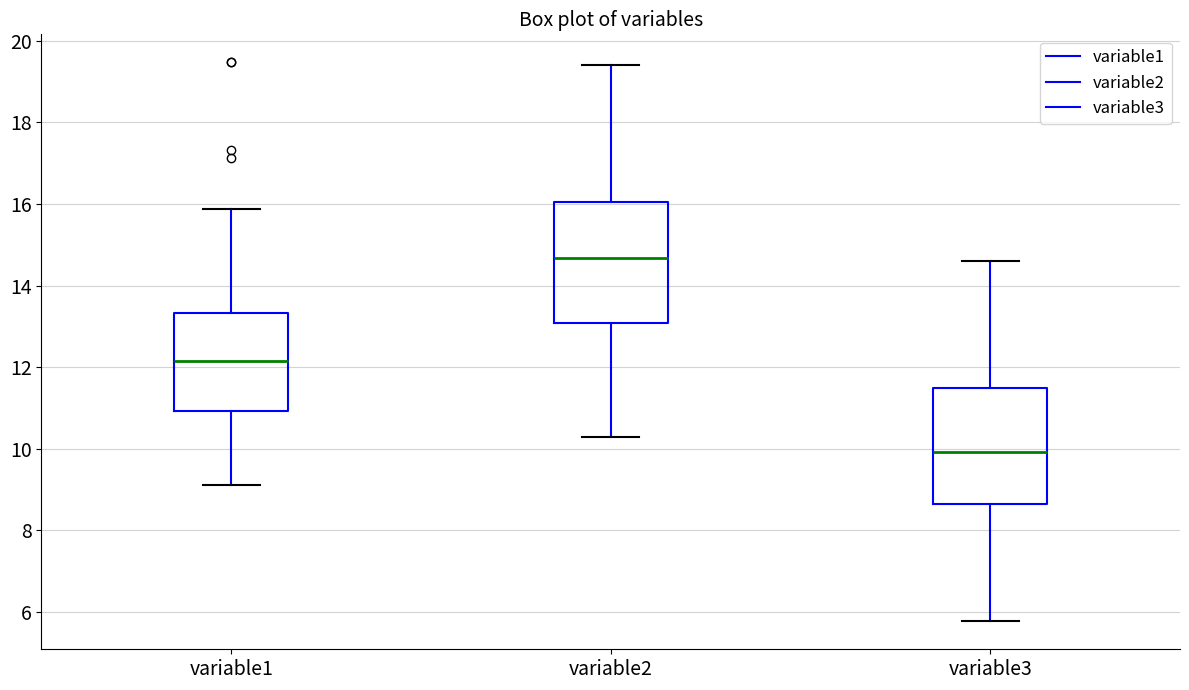

Reading left to right, read every box against the y-axis: the position of its median line, the range the box covers, and the ends of its whiskers. The values are not printed on the chart, so give them approximately, as read against the axis.

variable1: median 12.2, box 11.0 to 13.4, whiskers 9.2 to 15.8
variable2: median 14.6, box 13.0 to 16.0, whiskers 10.2 to 19.4
variable3: median 10.0, box 8.6 to 11.4, whiskers 5.8 to 14.6